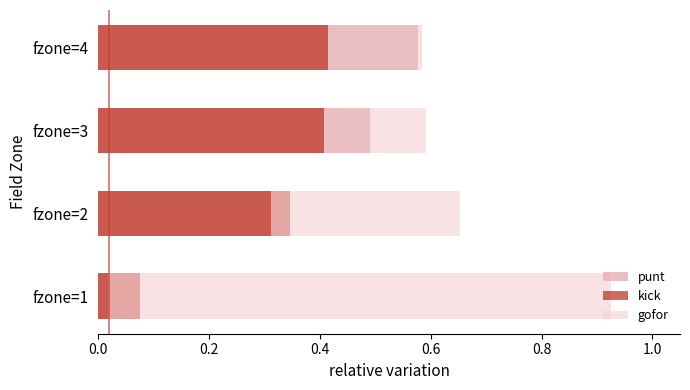

Rank the series at fzone=3 from lowest to highest value.

gofor, kick, punt